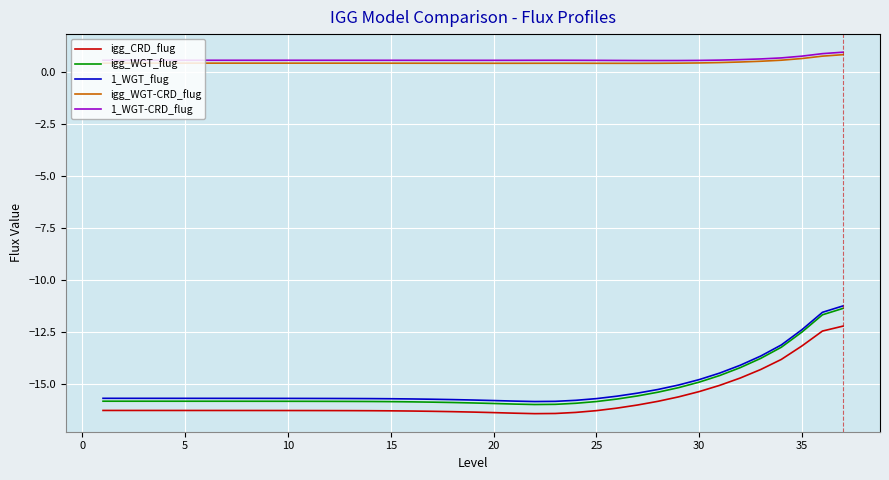

What is the maximum value for igg_WGT_flug?

-11.3